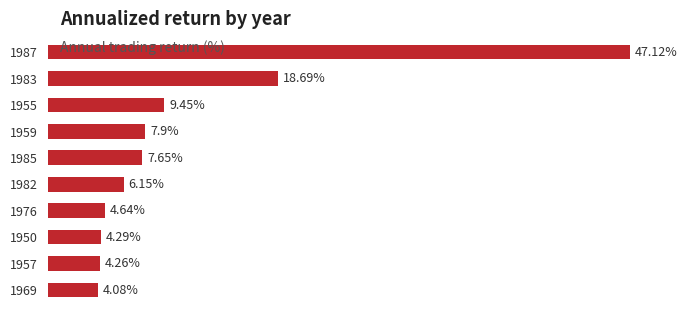

Rank the categories by value from lowest to highest.

1969, 1957, 1950, 1976, 1982, 1985, 1959, 1955, 1983, 1987